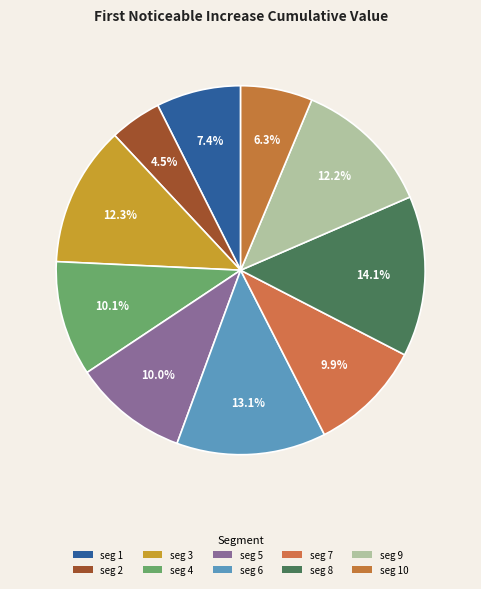

Count the number of slices in the pie.

10